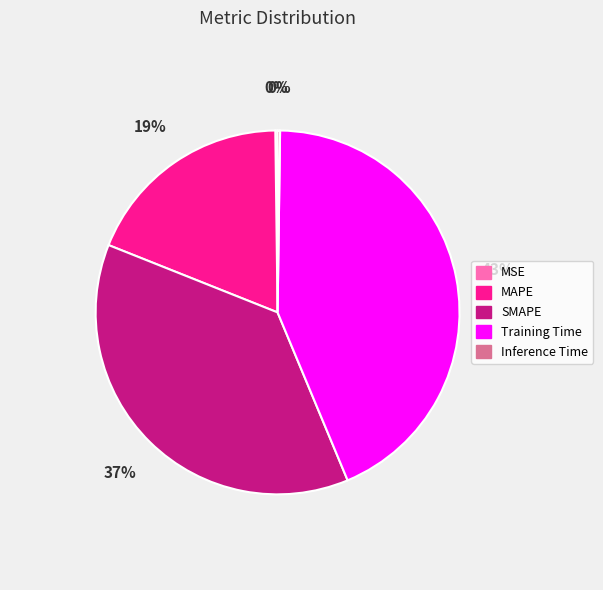

Is there any slice that represents more than half of the pie?

No